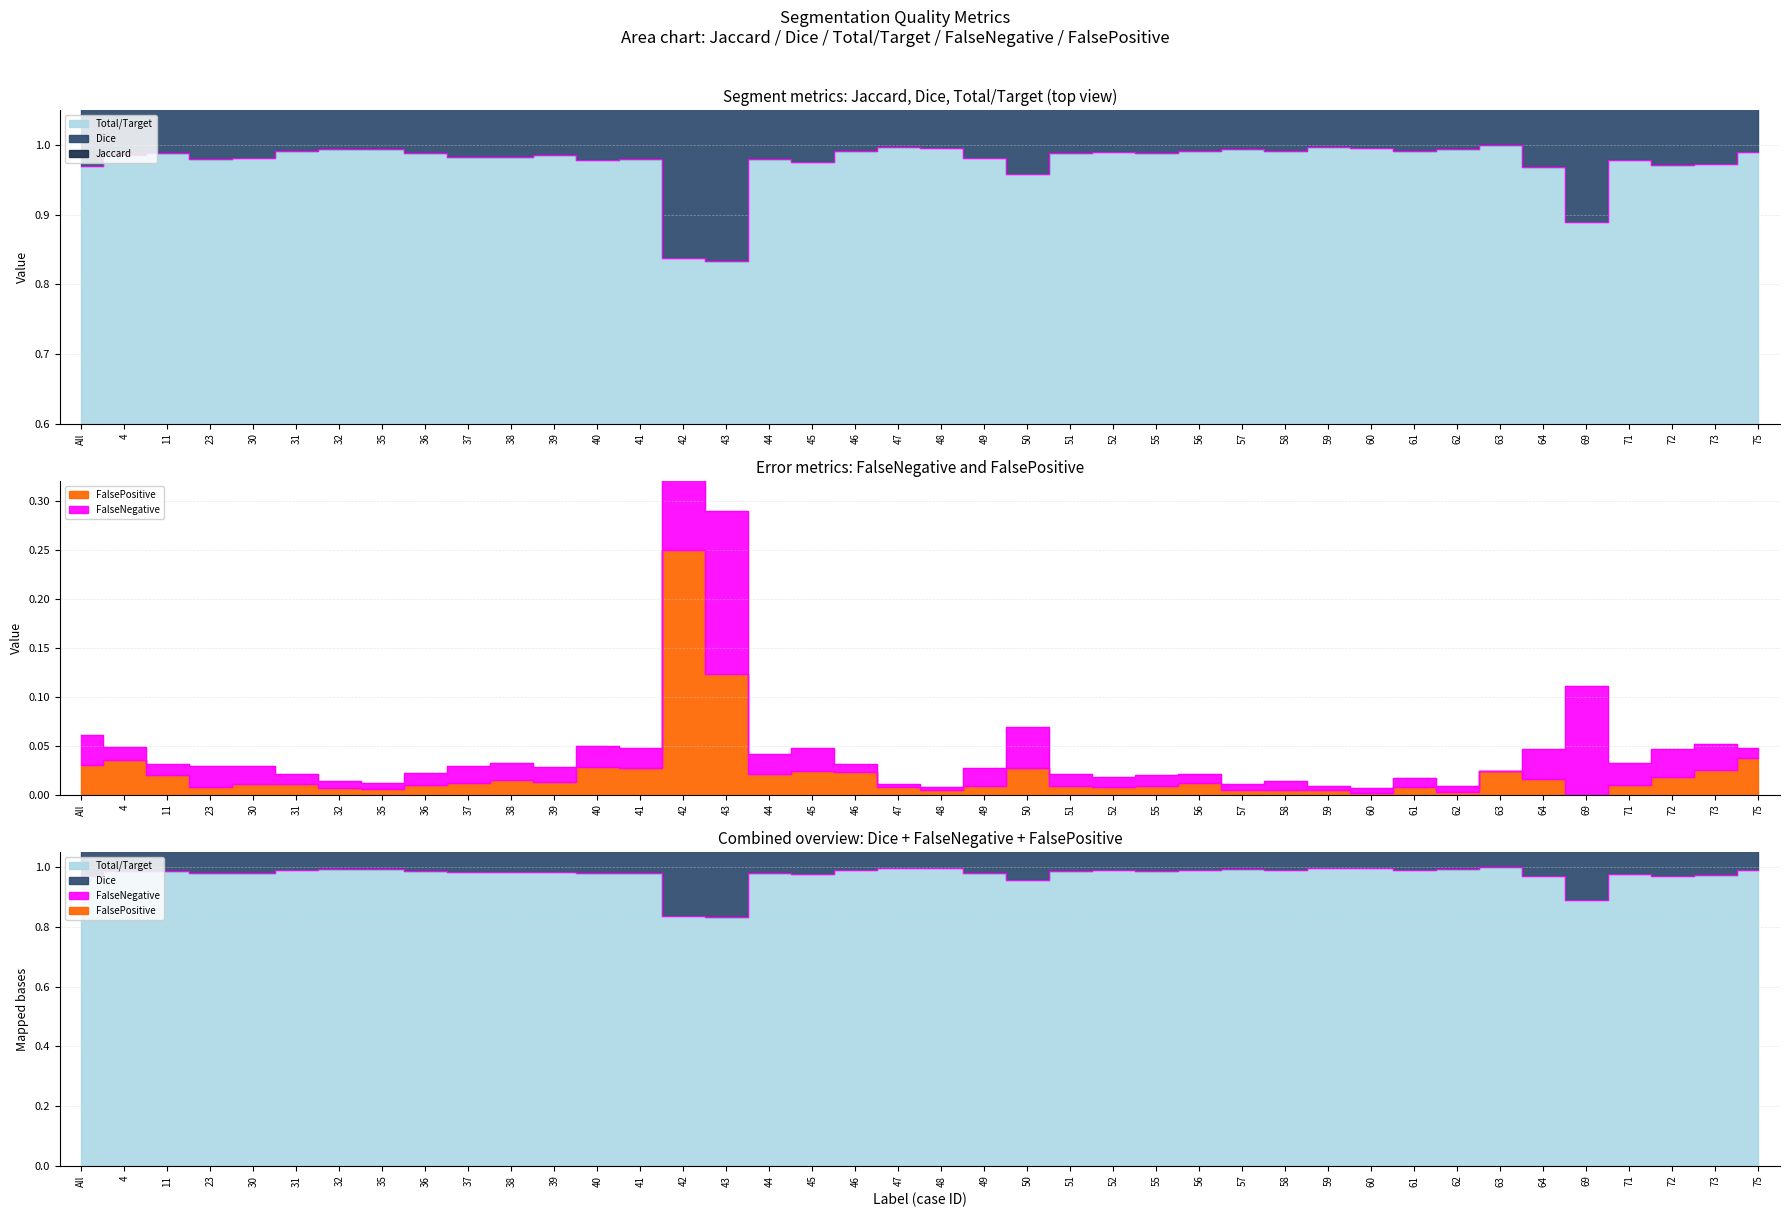

Count the number of data series in this chart.

5